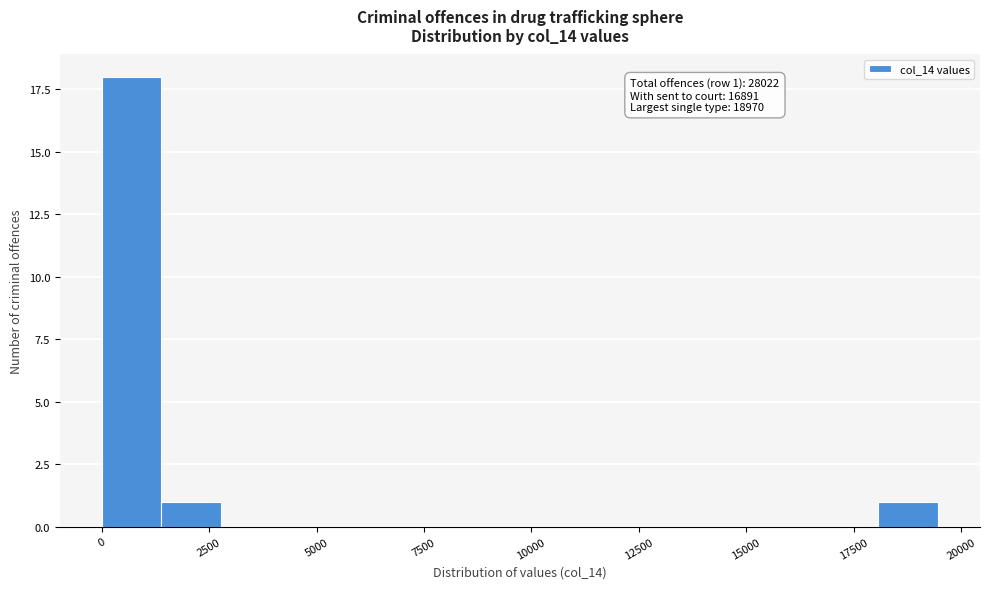

Around what value on the x-axis is the tallest bar? Give the approximate position of its centre, as read against the axis.

500